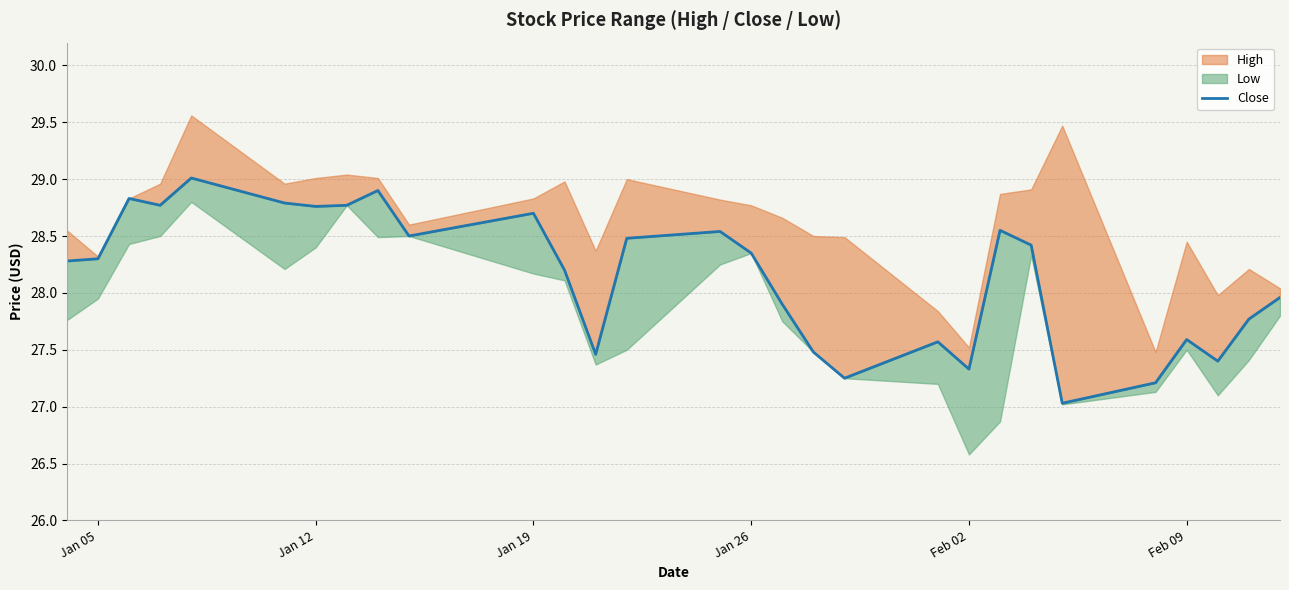

What is the minimum value shown in the chart?

27.0